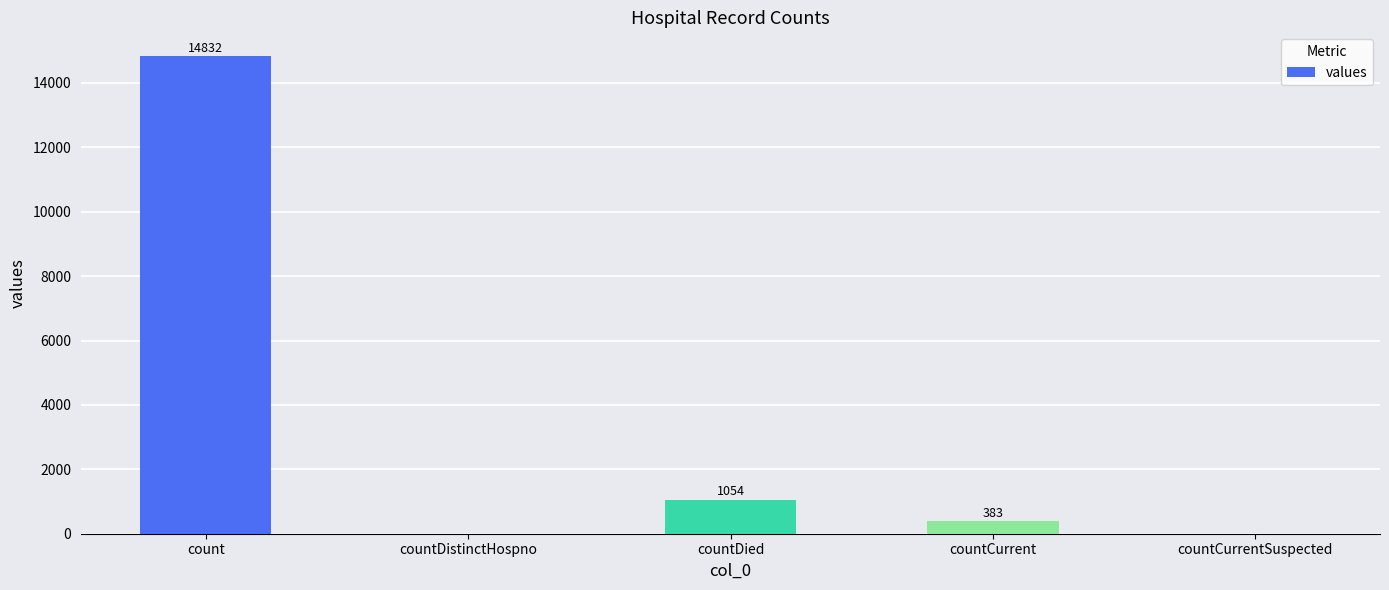

How many series are shown in this chart?

1